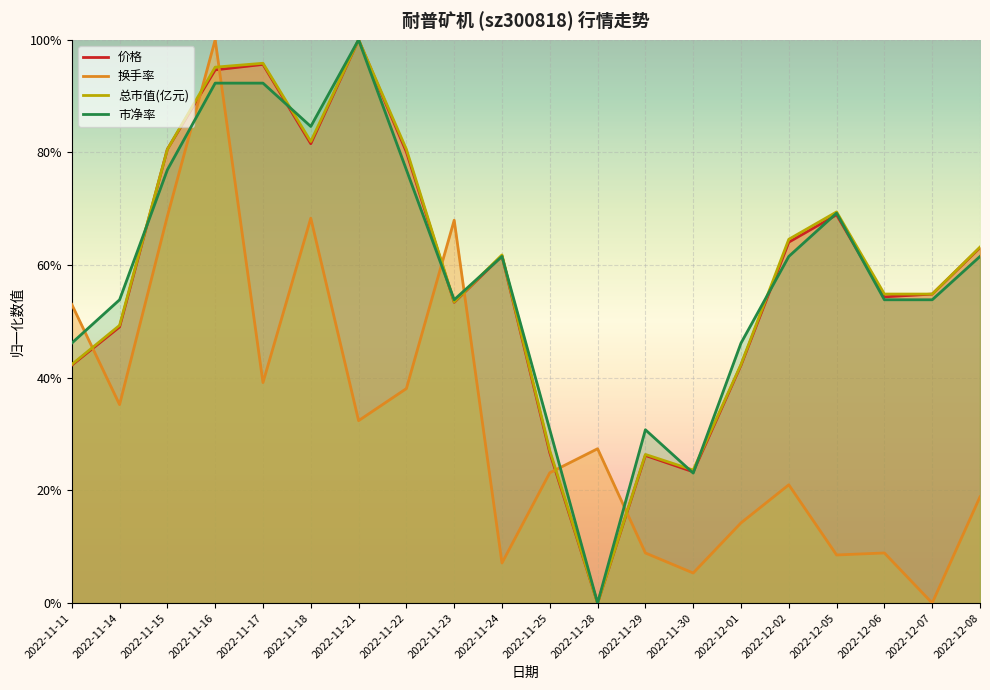

What position from the right is 2022-11-22?

13